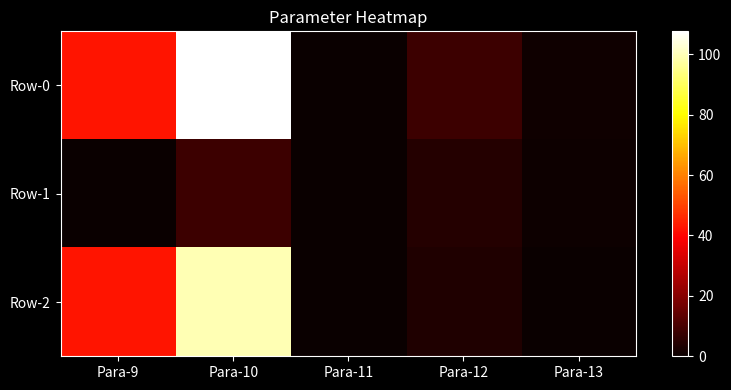

Which series has the largest range (max minus min)?

Row-0